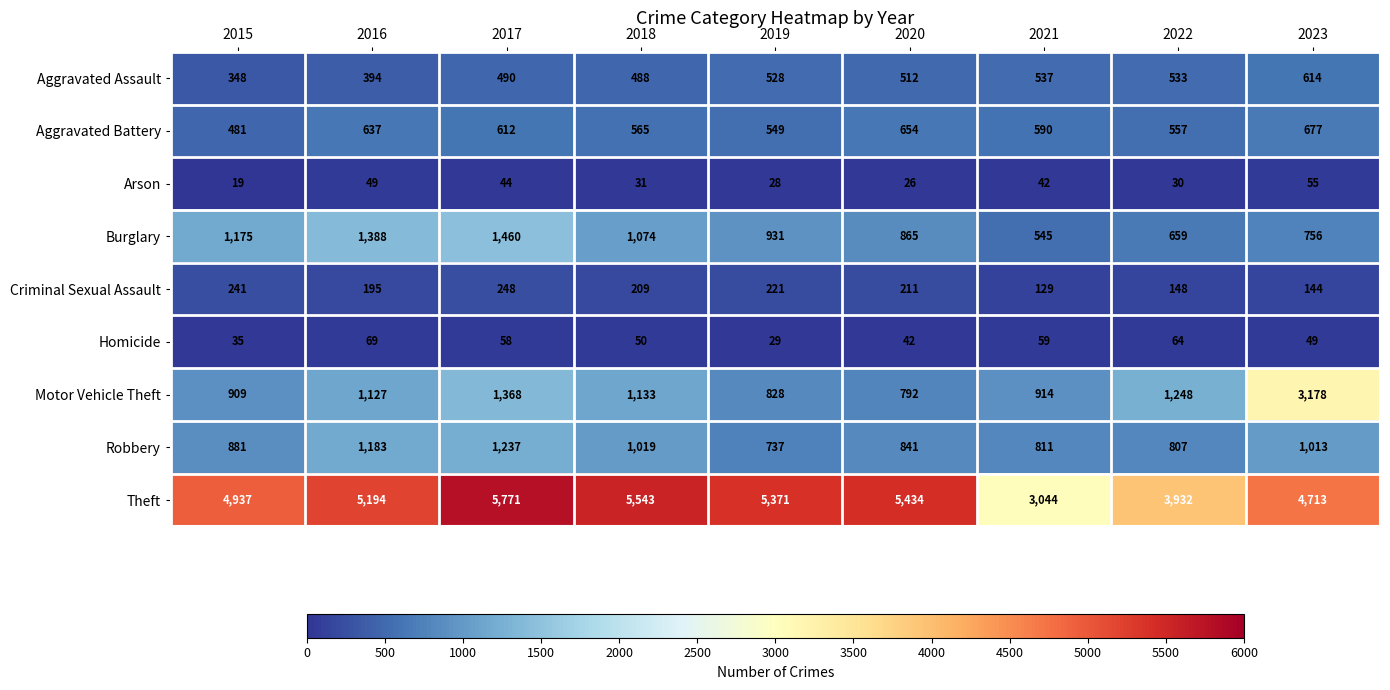

Which series has the widest spread of values?

Theft